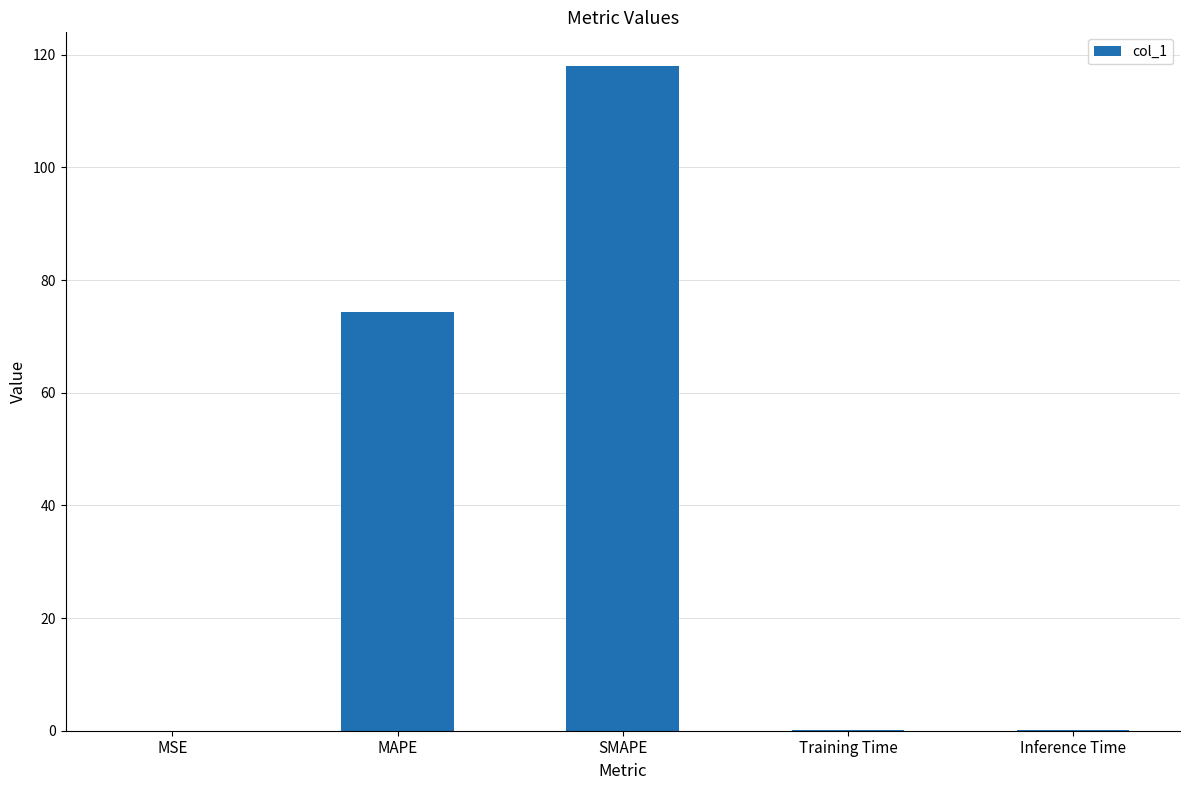

Are the bars horizontal?

No